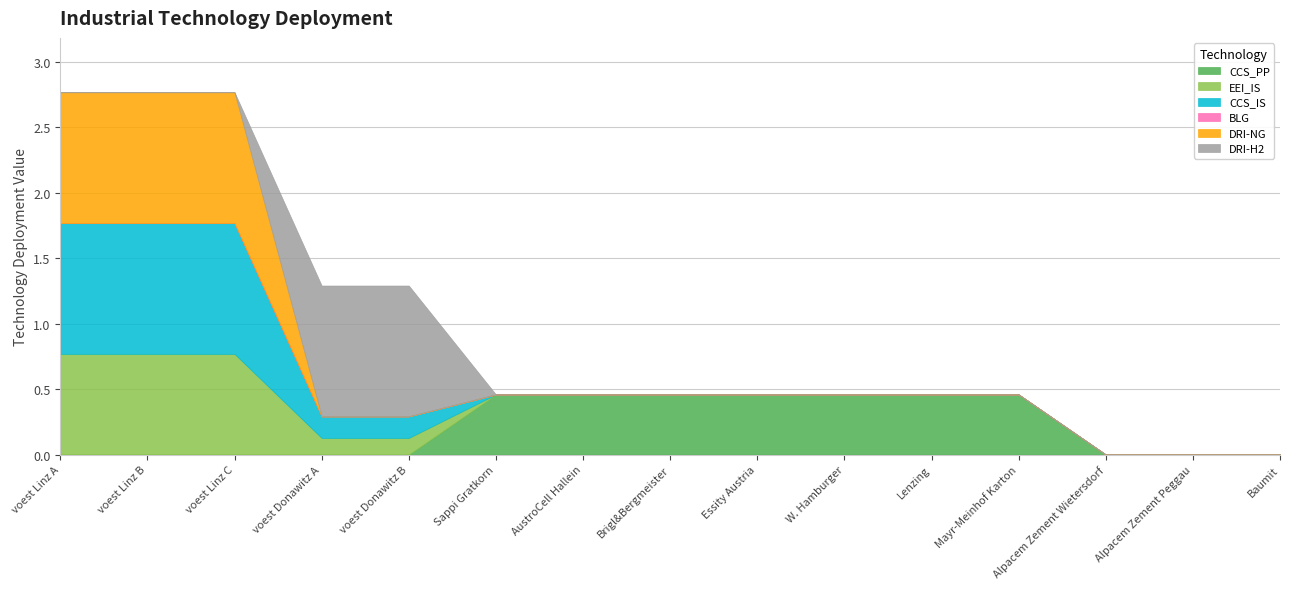

Between voest Donawitz B and Brigl&Bergmeister, which is larger?

Brigl&Bergmeister